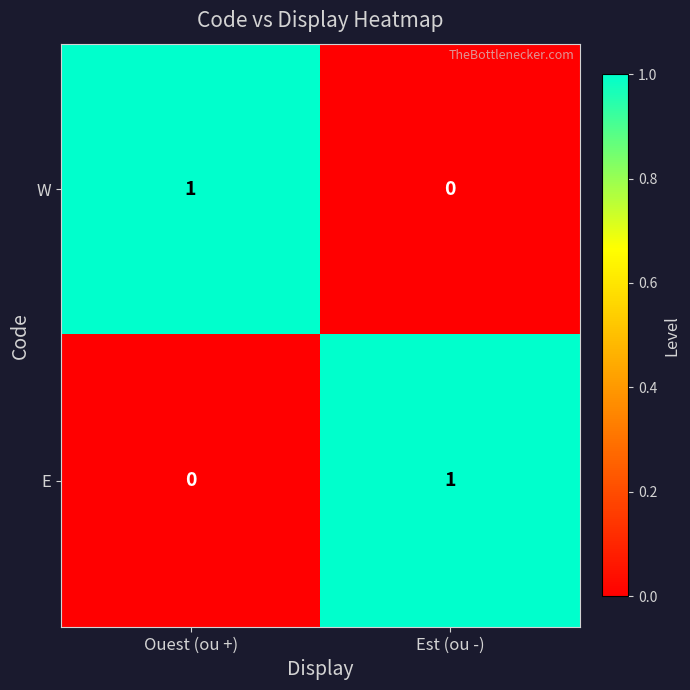

At Ouest (ou +), list the series in order from largest to smallest.

W, E